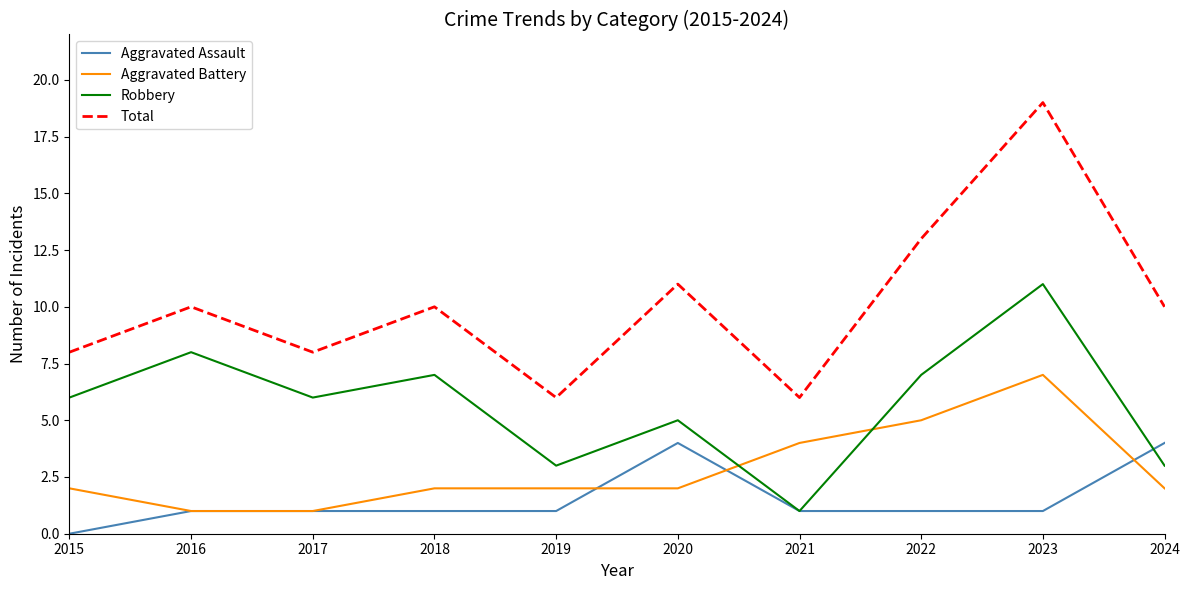

Reading left to right, list all the values displayed in this chart.

Aggravated Assault: 2015=0	2016=1	2017=1	2018=1	2019=1	2020=4	2021=1	2022=1	2023=1	2024=4
Aggravated Battery: 2015=2	2016=1	2017=1	2018=2	2019=2	2020=2	2021=4	2022=5	2023=7	2024=2
Robbery: 2015=6	2016=8	2017=6	2018=7	2019=3	2020=5	2021=1	2022=7	2023=11	2024=3
Total: 2015=8	2016=10	2017=8	2018=10	2019=6	2020=11	2021=6	2022=13	2023=19	2024=10